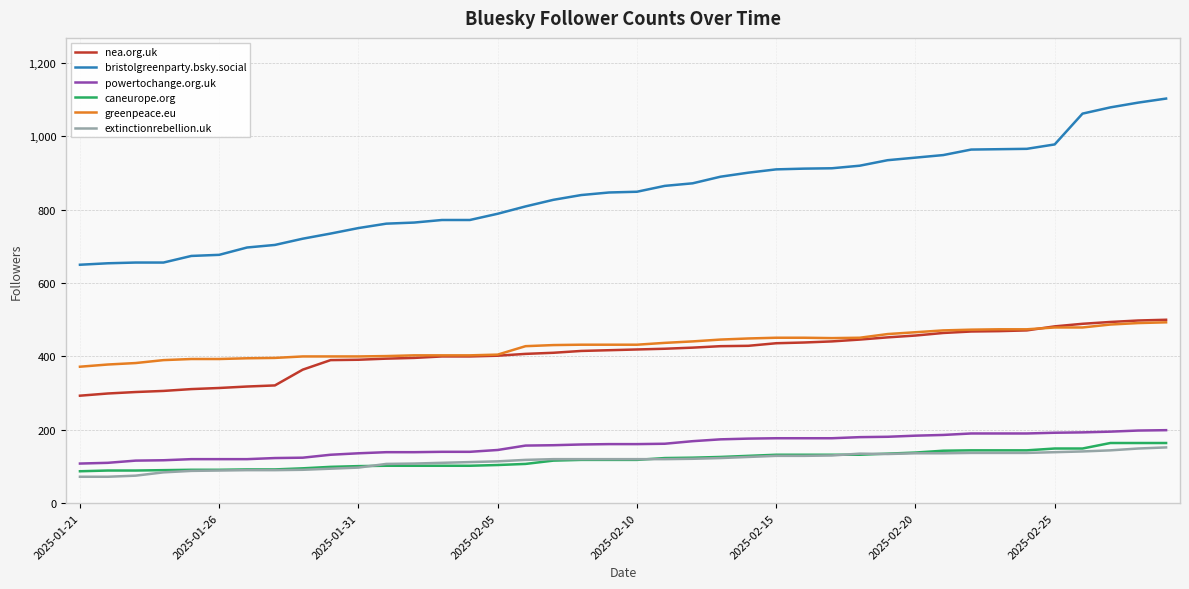

True or false: nea.org.uk and extinctionrebellion.uk intersect in this chart.

False